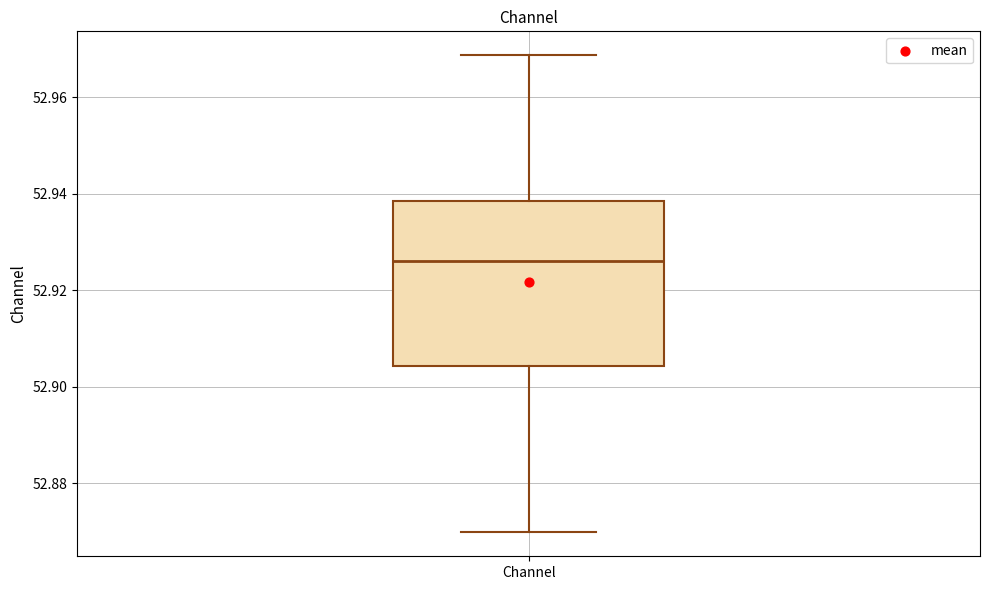

Read this box plot against the y-axis: the position of the median line, the range covered by the box, and the ends of both whiskers. The values are not printed on the chart, so give them approximately, as read against the axis.

median 52.926, box 52.904 to 52.938, whiskers 52.870 to 52.968